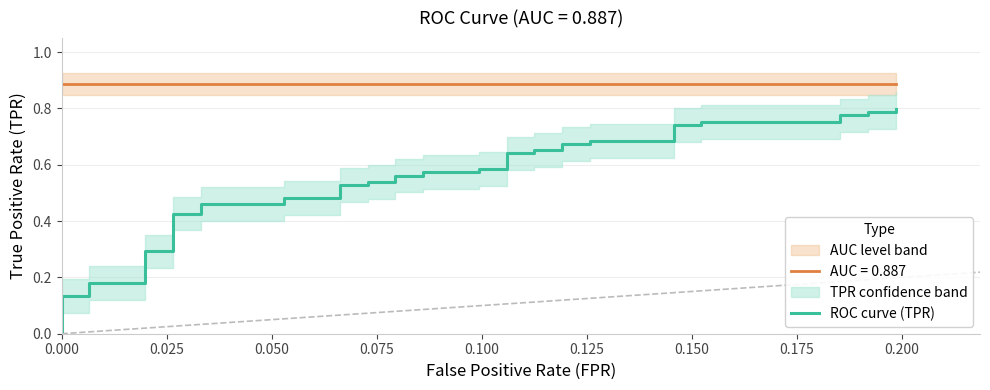

What is the value of the 40th point from the left?

0.8